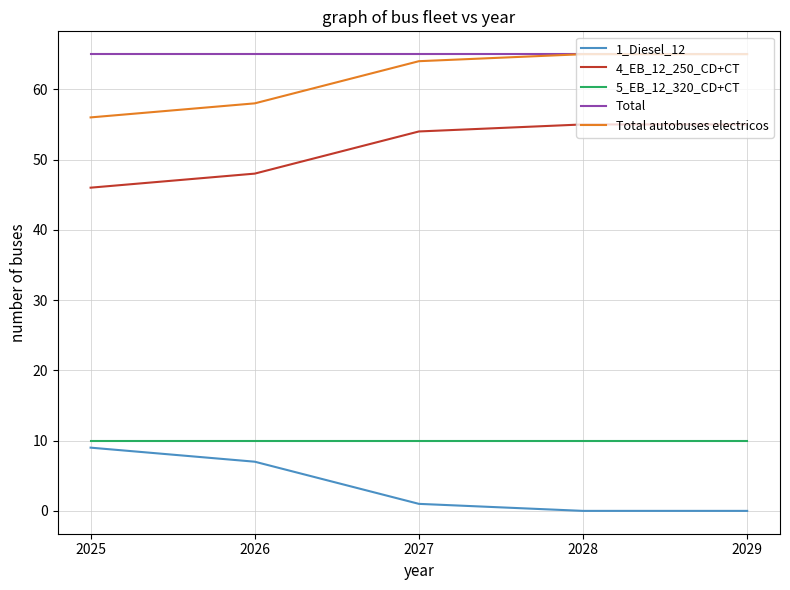

What is the total value across all series at 2027?

194